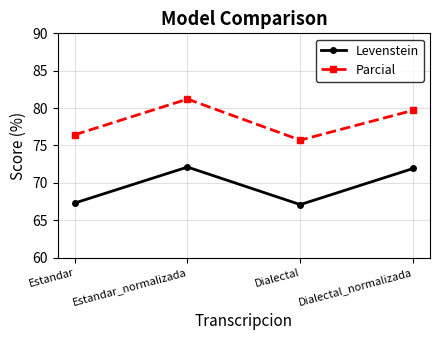

Reading right to left, list all the values displayed in this chart.

Levenstein: 71.9	67.1	72.1	67.3
Parcial: 79.7	75.7	81.2	76.4